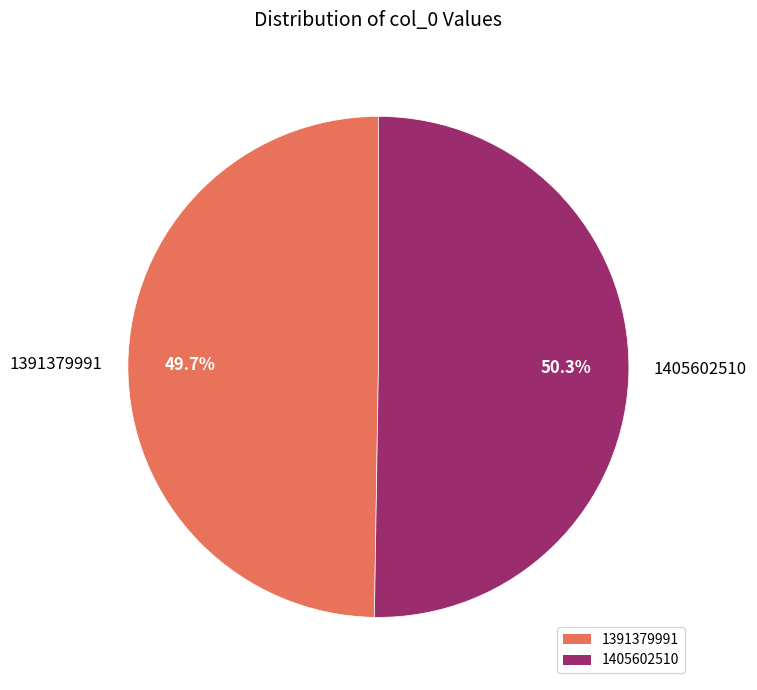

Rank the categories by value from highest to lowest.

1405602510, 1391379991